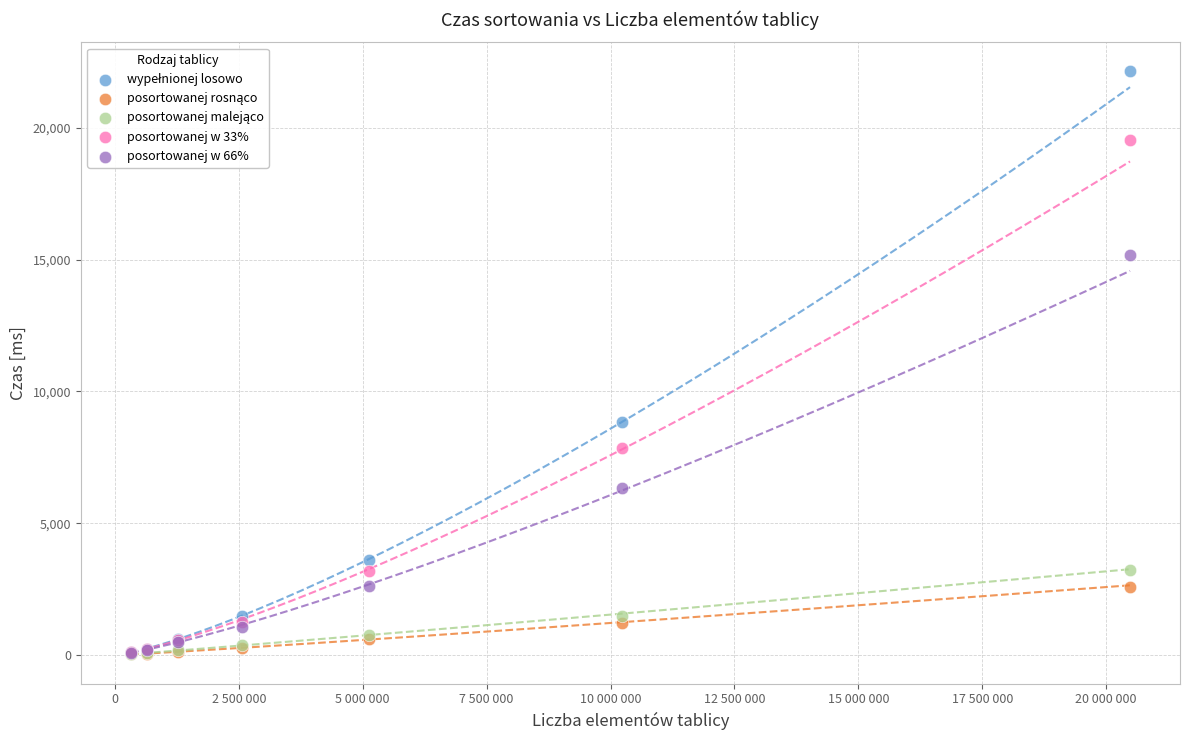

Across all series, what Y value is closest to 11079?

8842.6